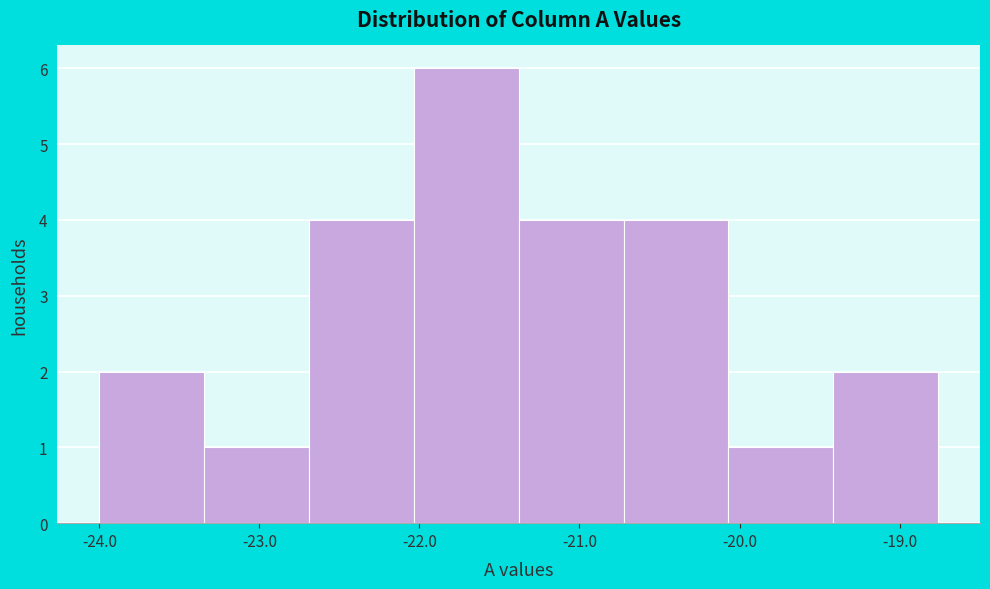

What is the height of the bar covering -24.0 to -23.3 on the x-axis? Neither the bar edges nor the heights are printed on the chart, so give them approximately, as read against the axes.

2